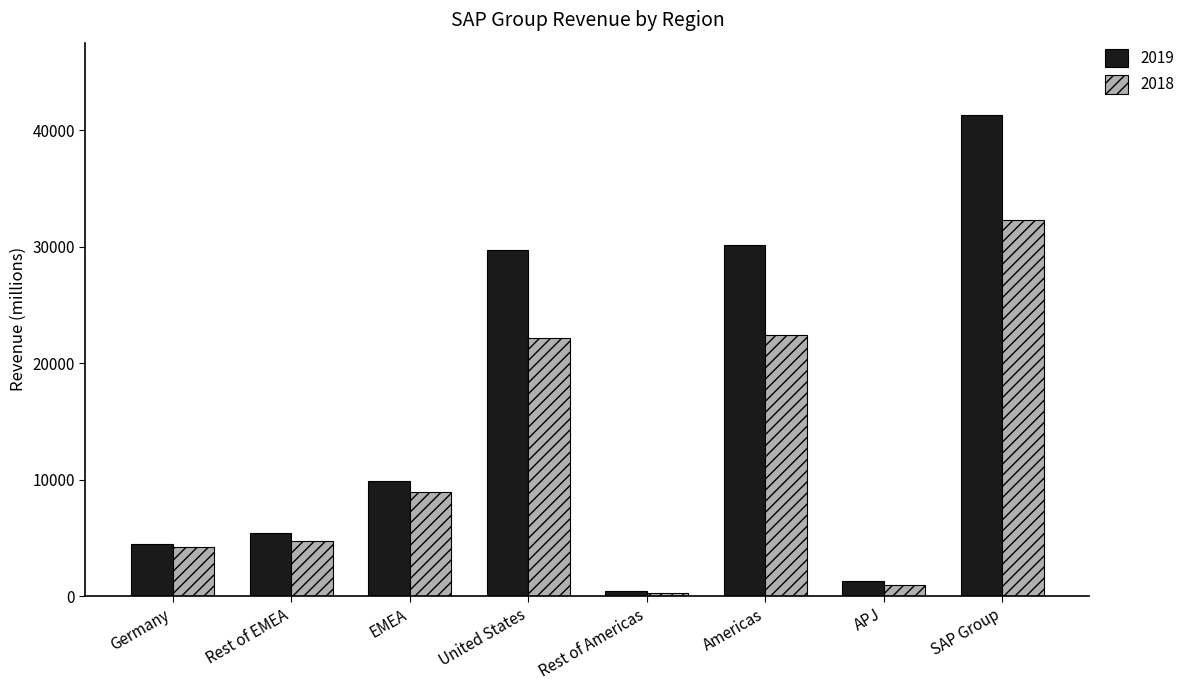

At which category does the chart reach its peak across all series?

SAP Group